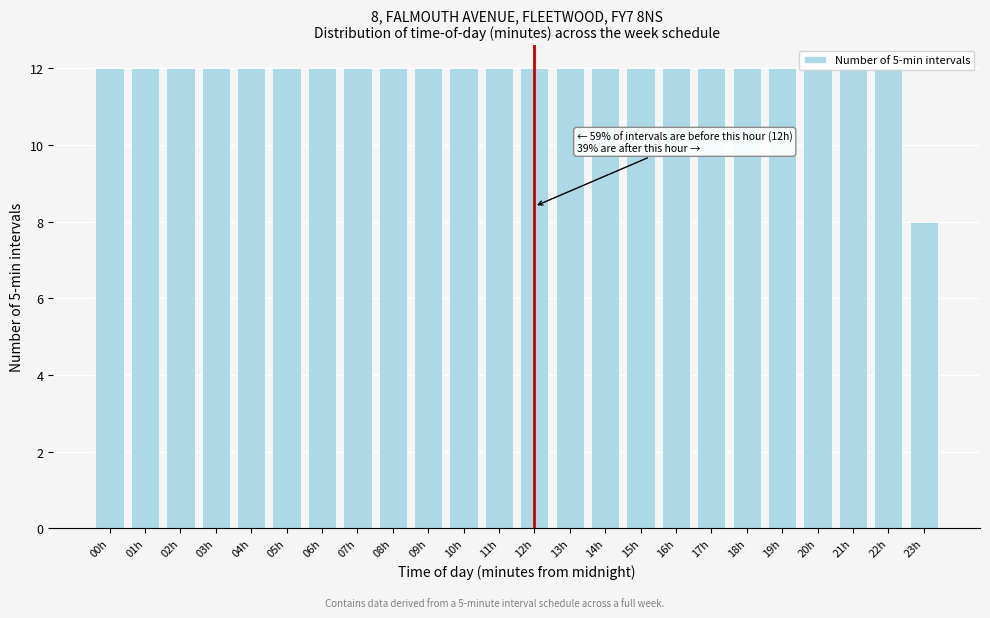

What value does the data have at 06h?

12